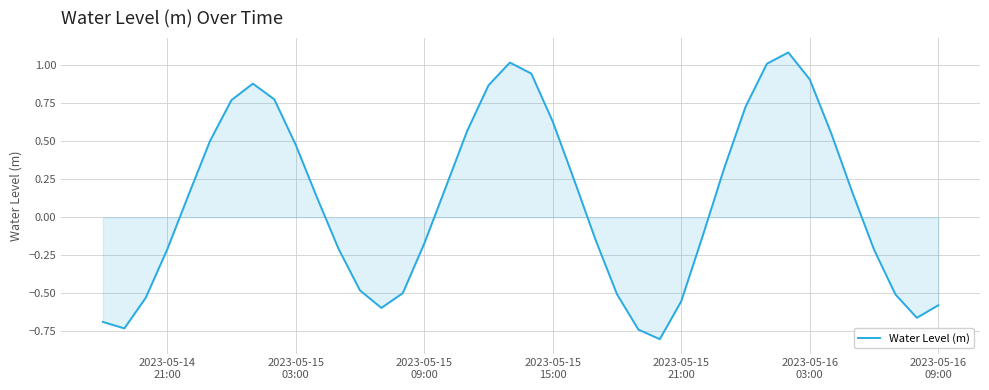

How many lines are shown in the chart?

1